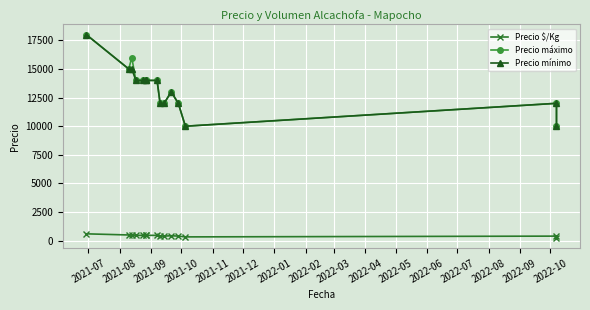

At which label does Precio mínimo first exceed 14000?

2021-07